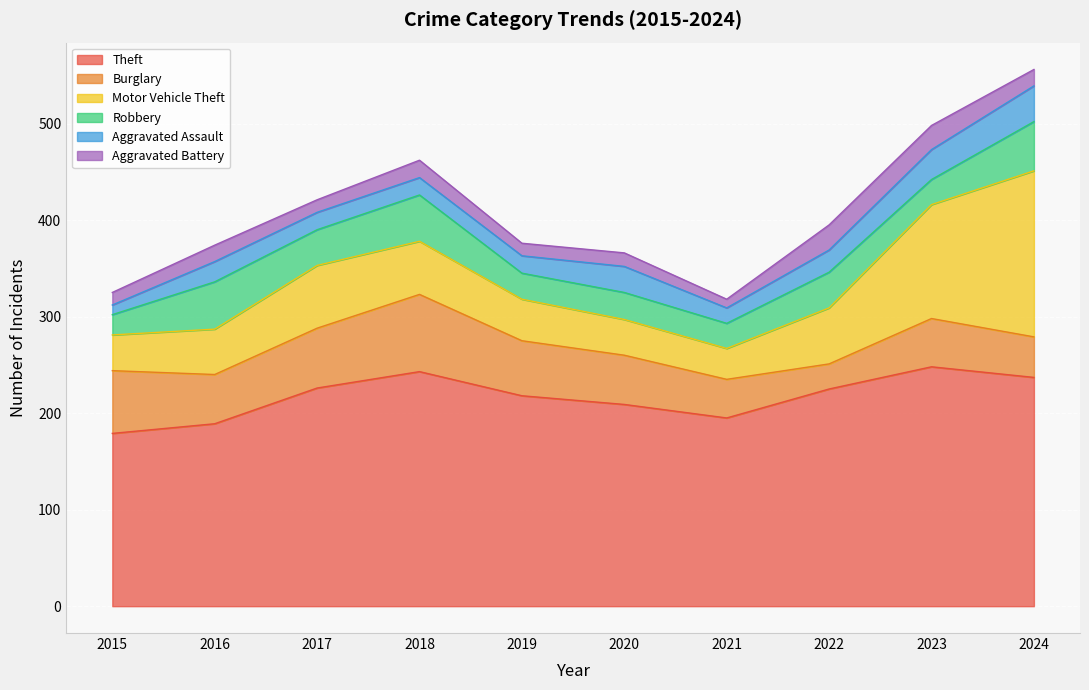

Rank the categories by Burglary value from highest to lowest.

2018, 2015, 2017, 2019, 2016, 2020, 2023, 2024, 2021, 2022